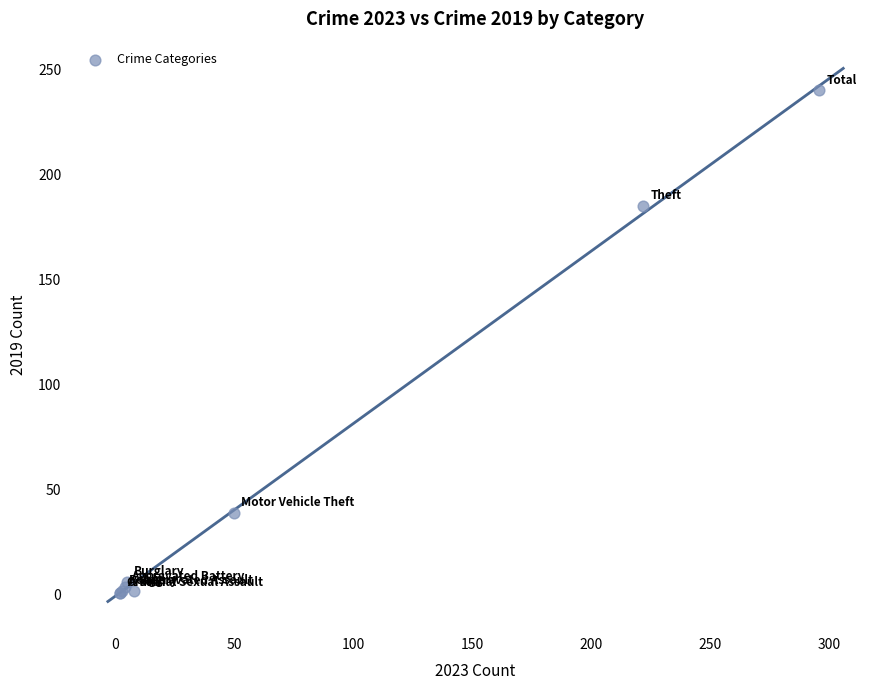

What Y value in the scatter plot is closest to 120?

185